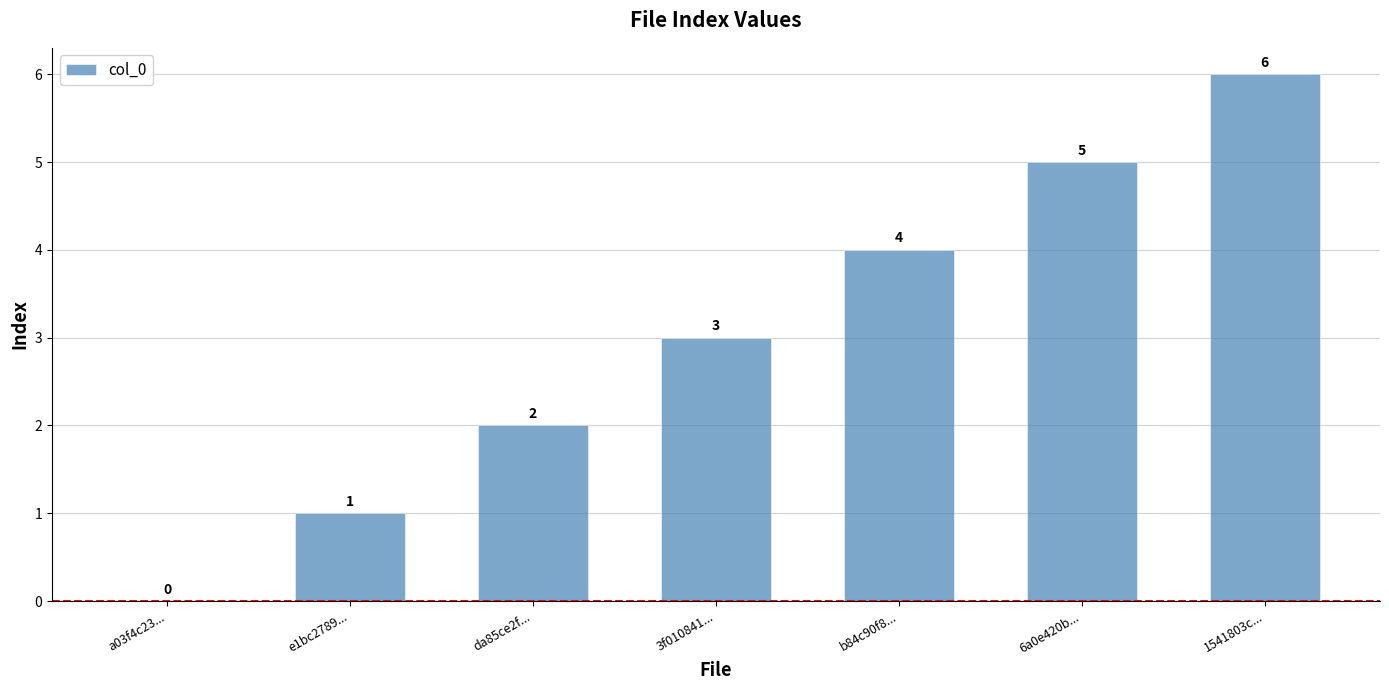

At which label is the value closest to 3?

3f010841...